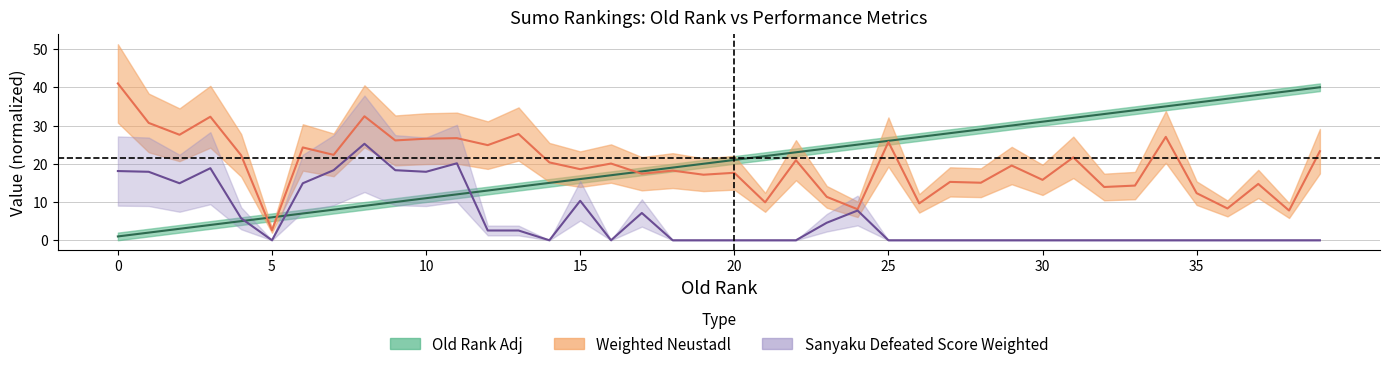

True or false: Sanyaku Defeated Score Weighted has a value of 0.0 at 30.

True